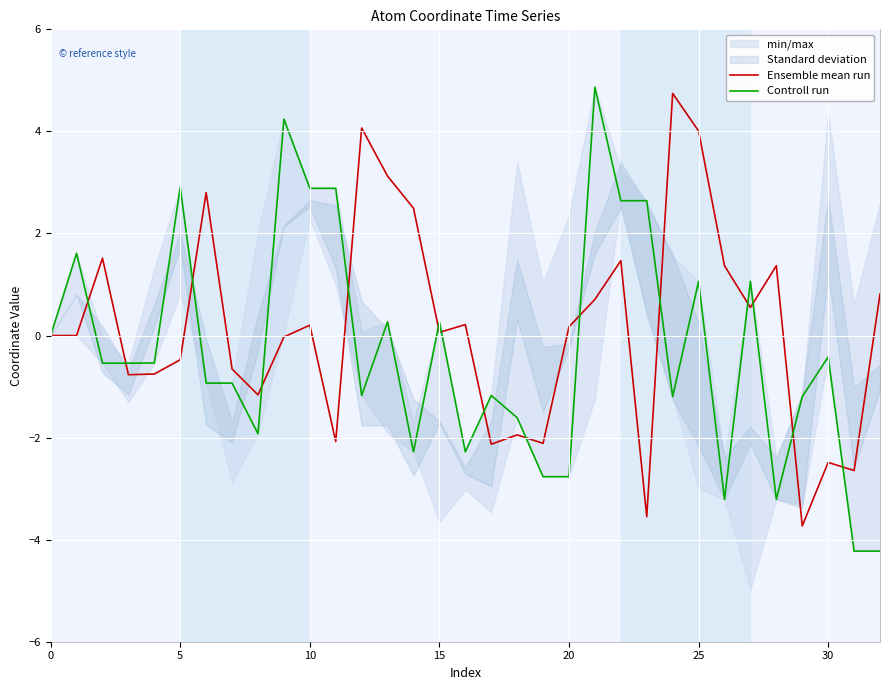

What is the label of the 16th point from the right?

17